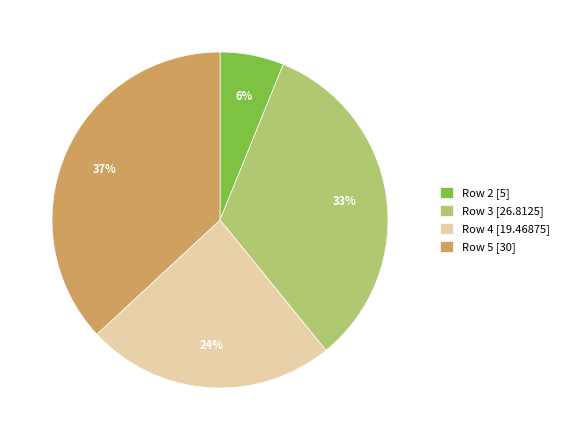

Which category has the biggest portion of the pie?

Row 5